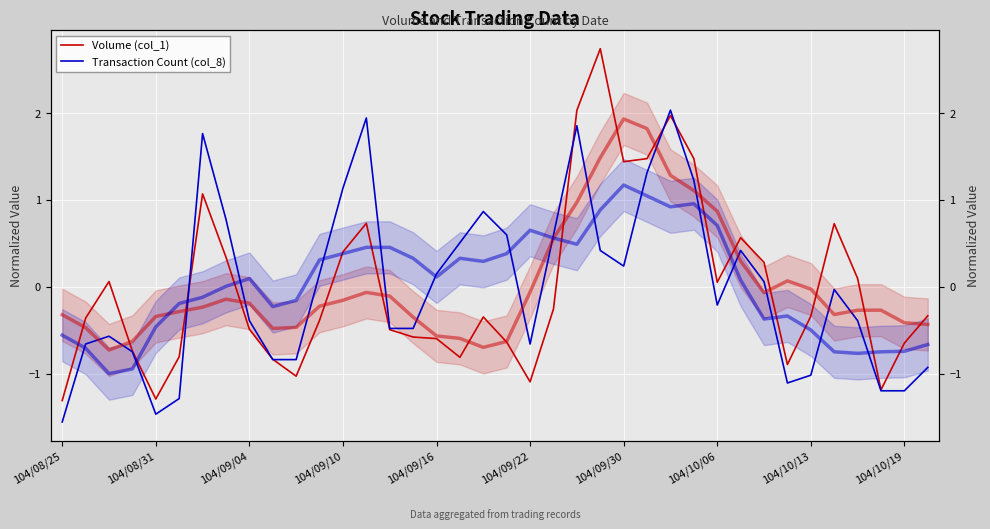

What is the lowest value of the Transaction Count (col_8) series?

-1.6